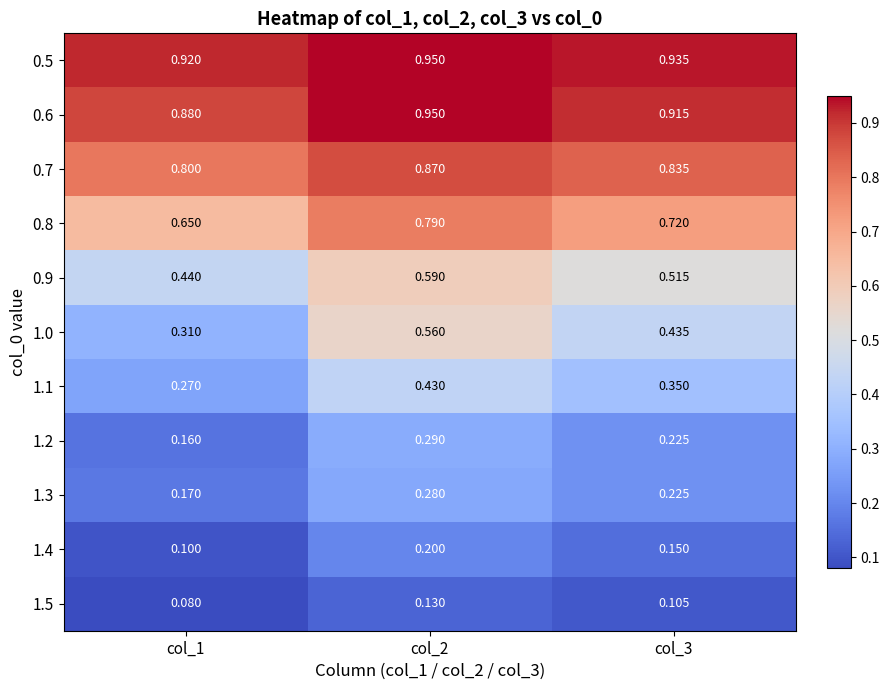

Is the value of 0.9 at col_1 greater than the value of 1.0 at col_3?

Yes